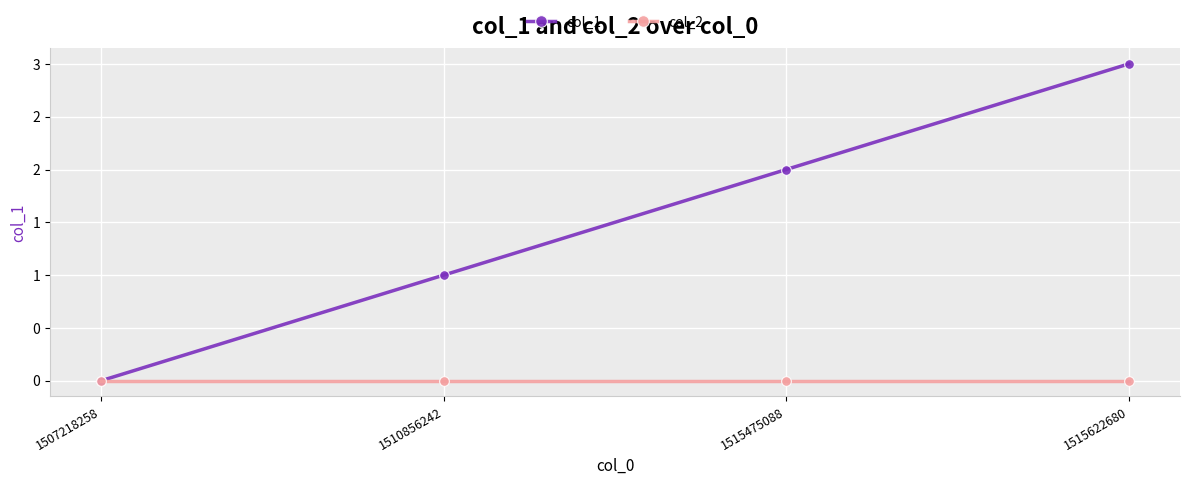

The col_2 series shows 0 at 1507218258. True or false?

True